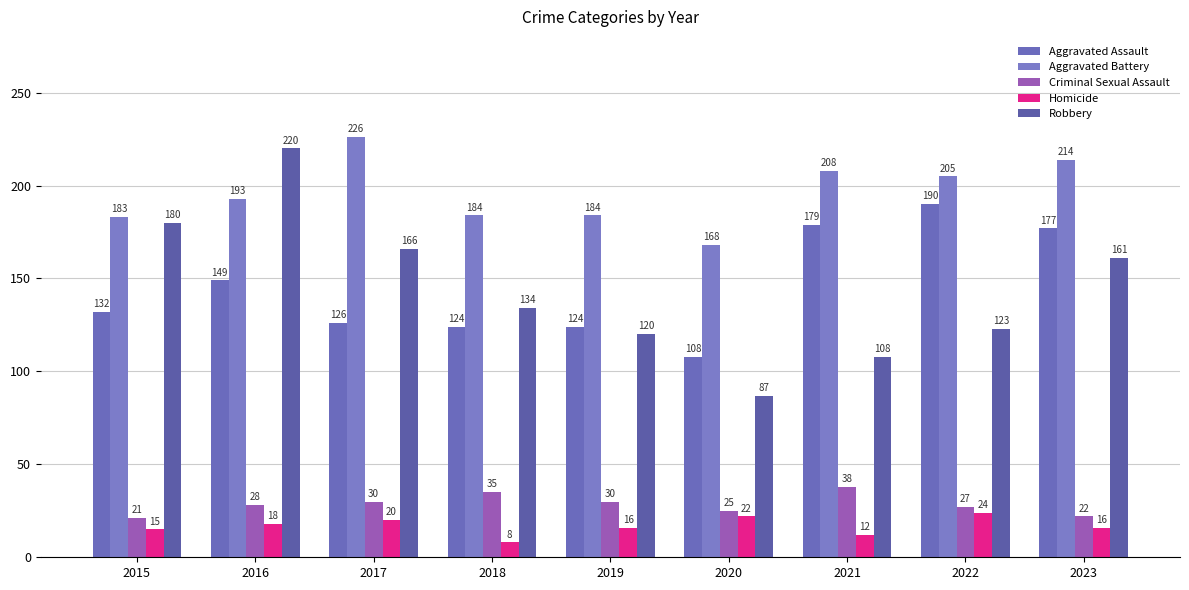

List the series in order of their peak value, lowest first.

Homicide, Criminal Sexual Assault, Aggravated Assault, Robbery, Aggravated Battery